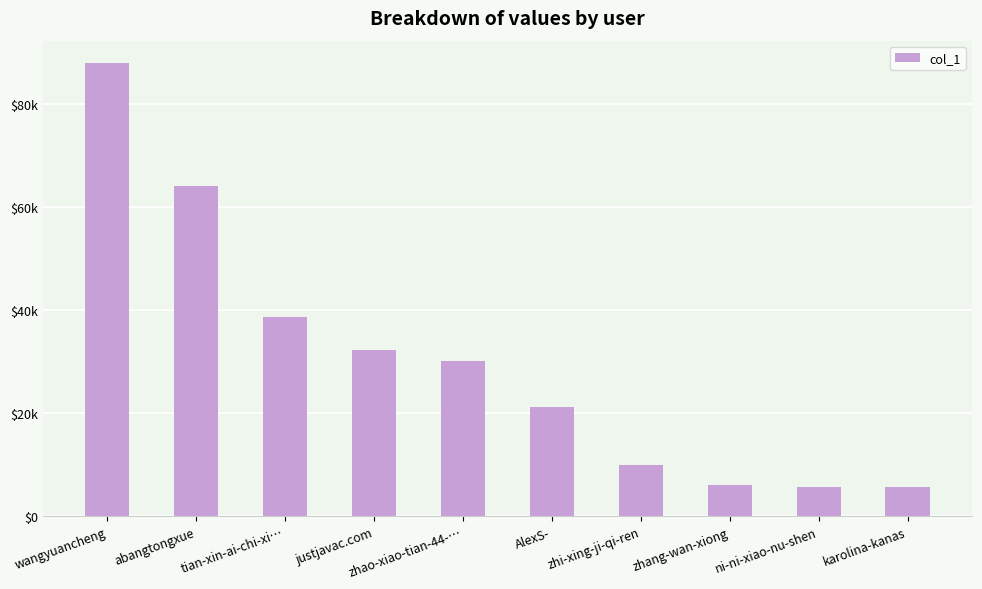

At which category does the chart reach its minimum across all series?

ni-ni-xiao-nu-shen